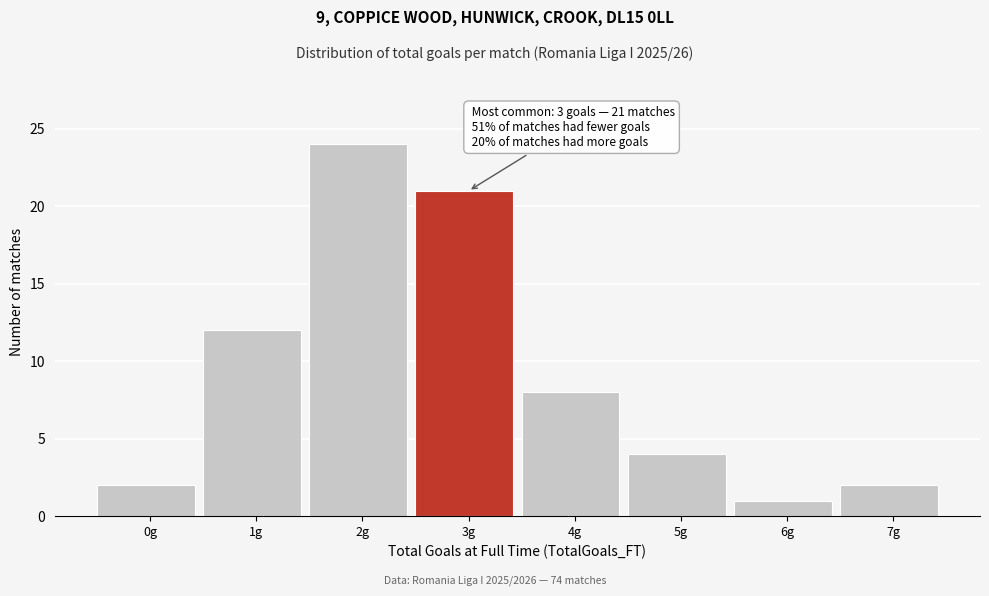

Reading left to right, transcribe all the data shown in this chart.

0g=2	1g=12	2g=24	3g=21	4g=8	5g=4	6g=1	7g=2